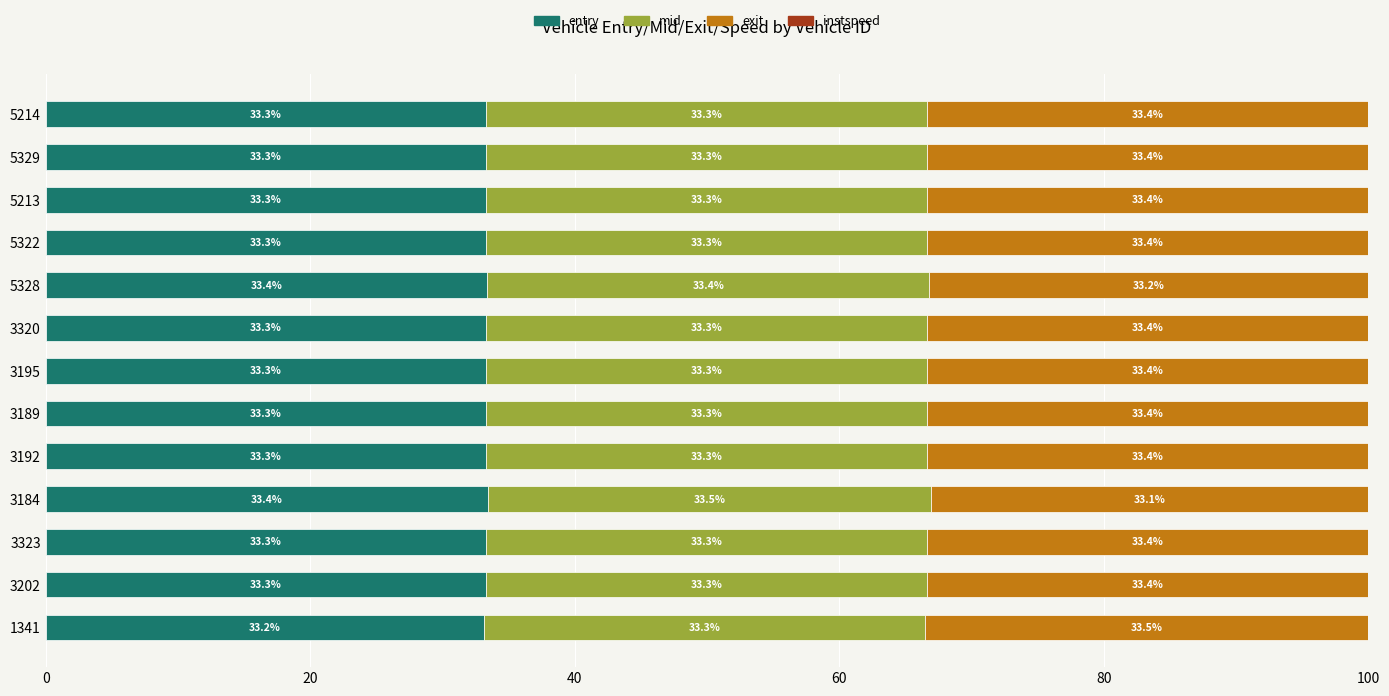

Is it true that entry equals 59.4 at 1341?

False